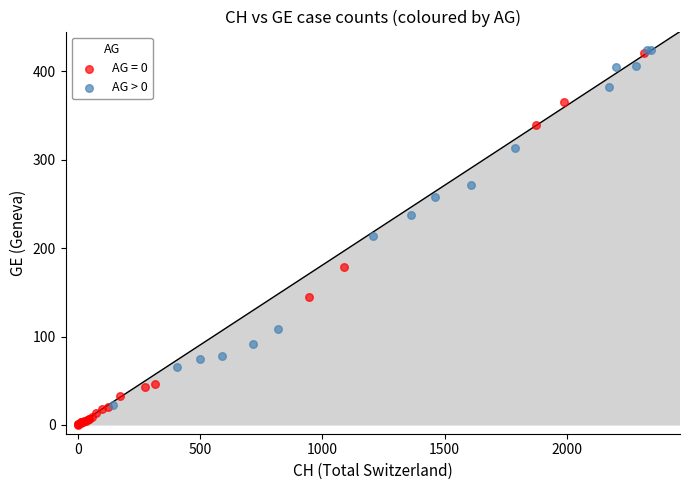

Which series has the largest Y range (max minus min)?

AG = 0